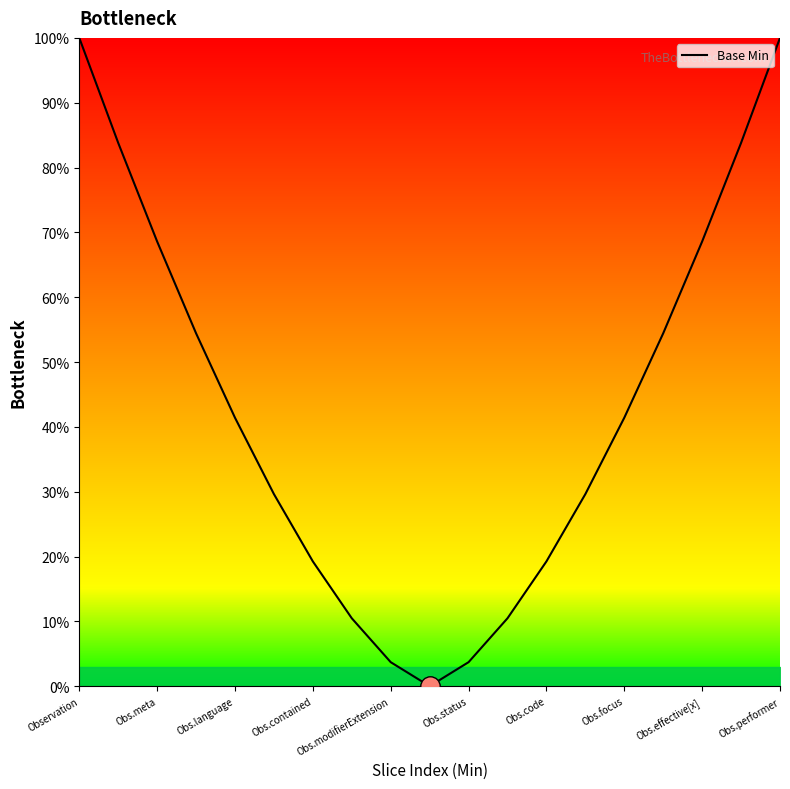

What is the greatest value displayed?

100.0